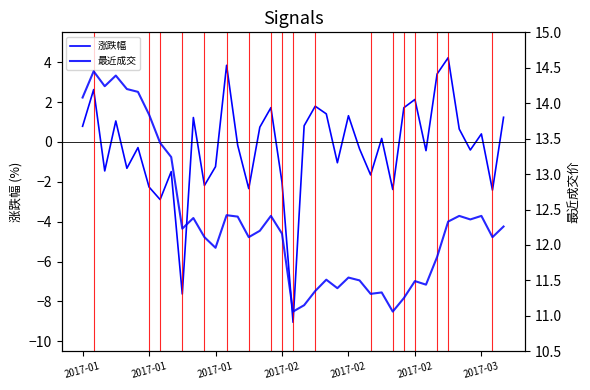

True or false: 涨跌幅 and 最近成交 cross at least once.

False